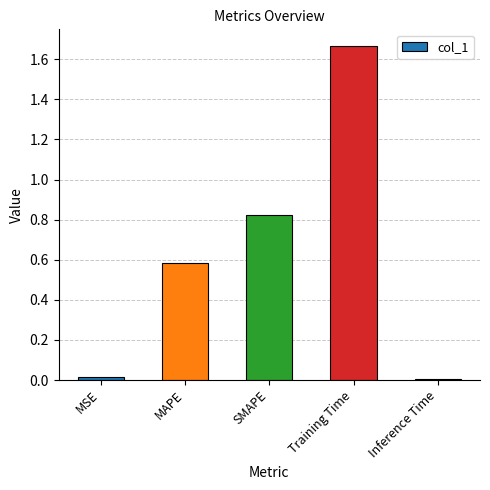

Which has a higher value, MSE or Training Time?

Training Time